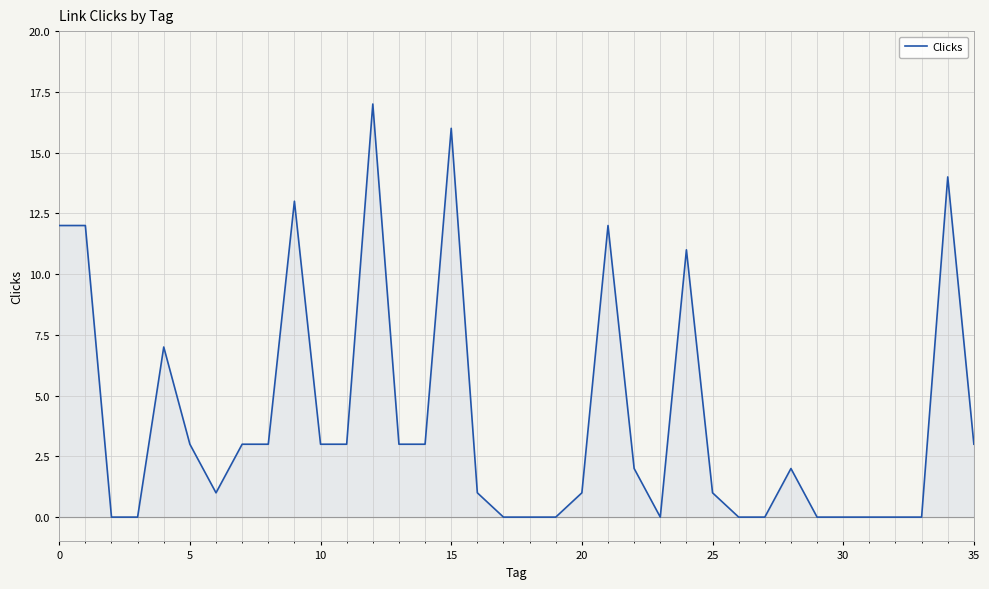

What is the difference between the maximum and minimum values?

17